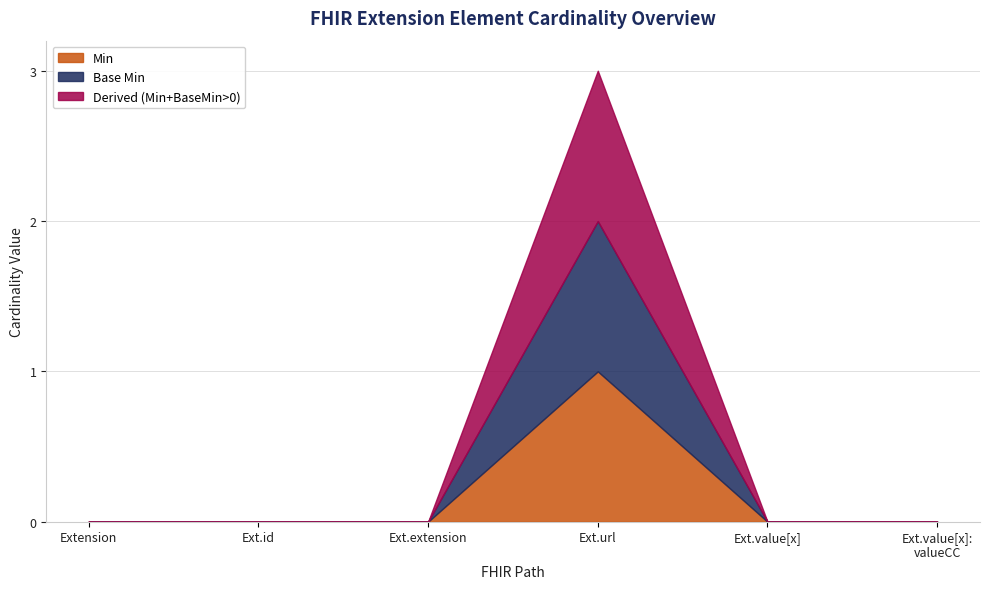

List the labels in order of value, largest first.

Extension.url, Extension, Extension.id, Extension.extension, Extension.value[x], Extension.value[x]:valueCodeableConcept